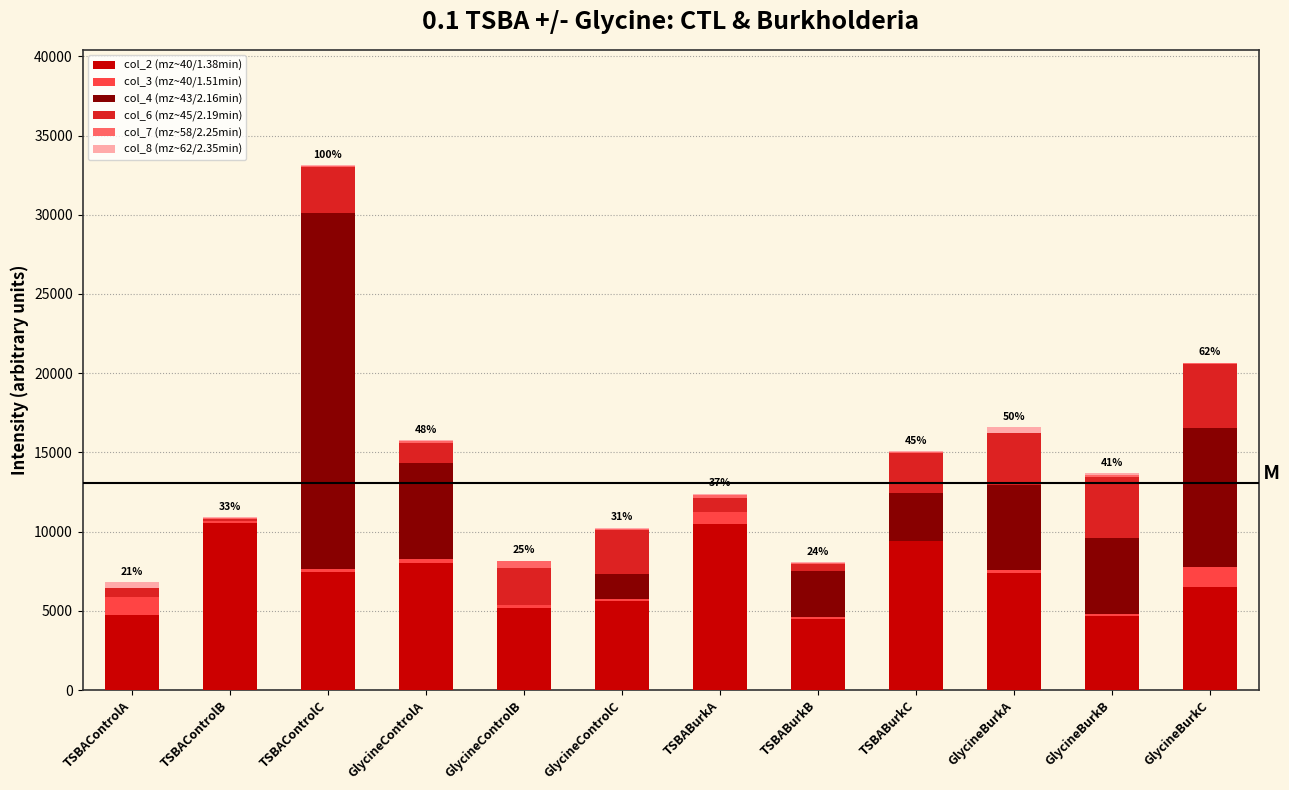

What is the highest value of the col_2 (mz~40/1.38min) series?

10539.5